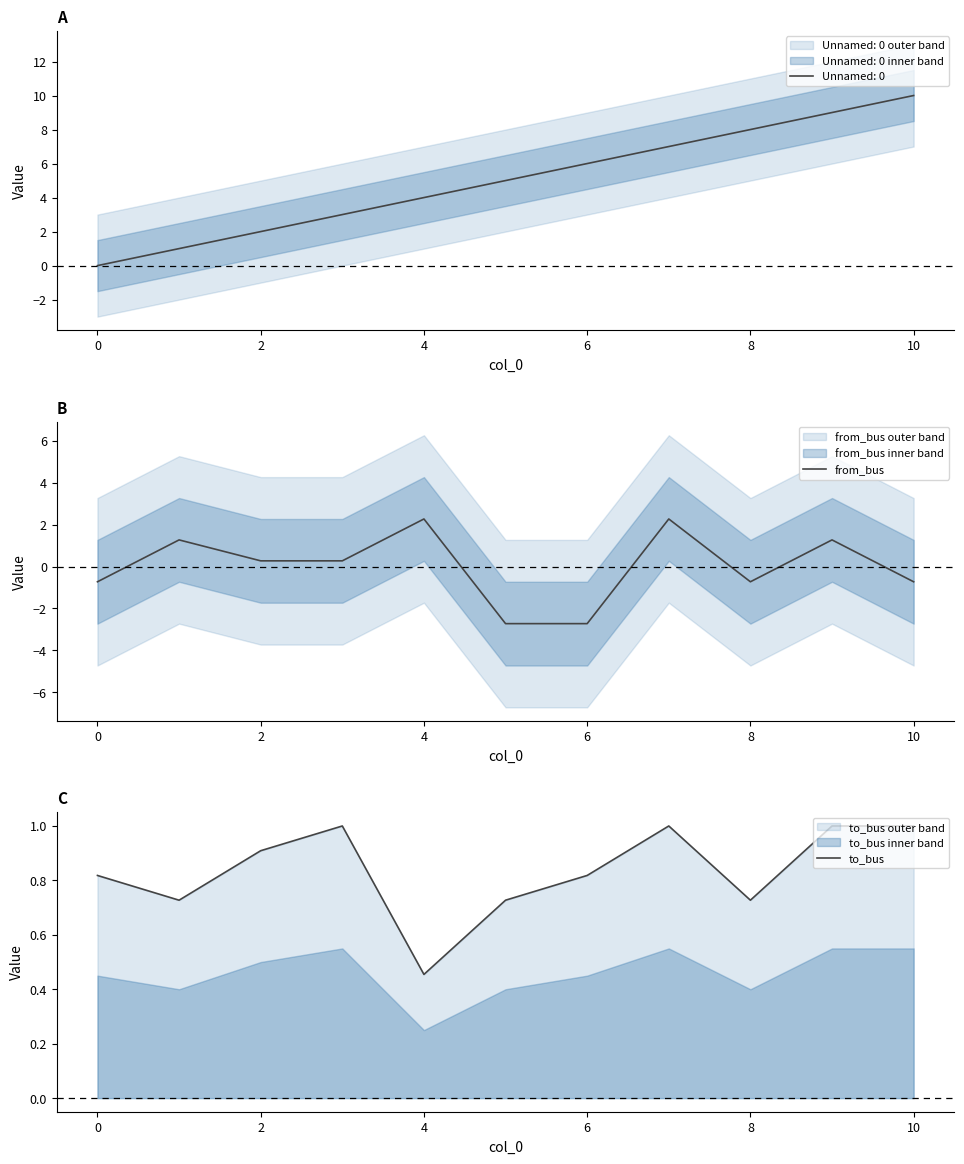

At which label is to_bus closest to 0?

4